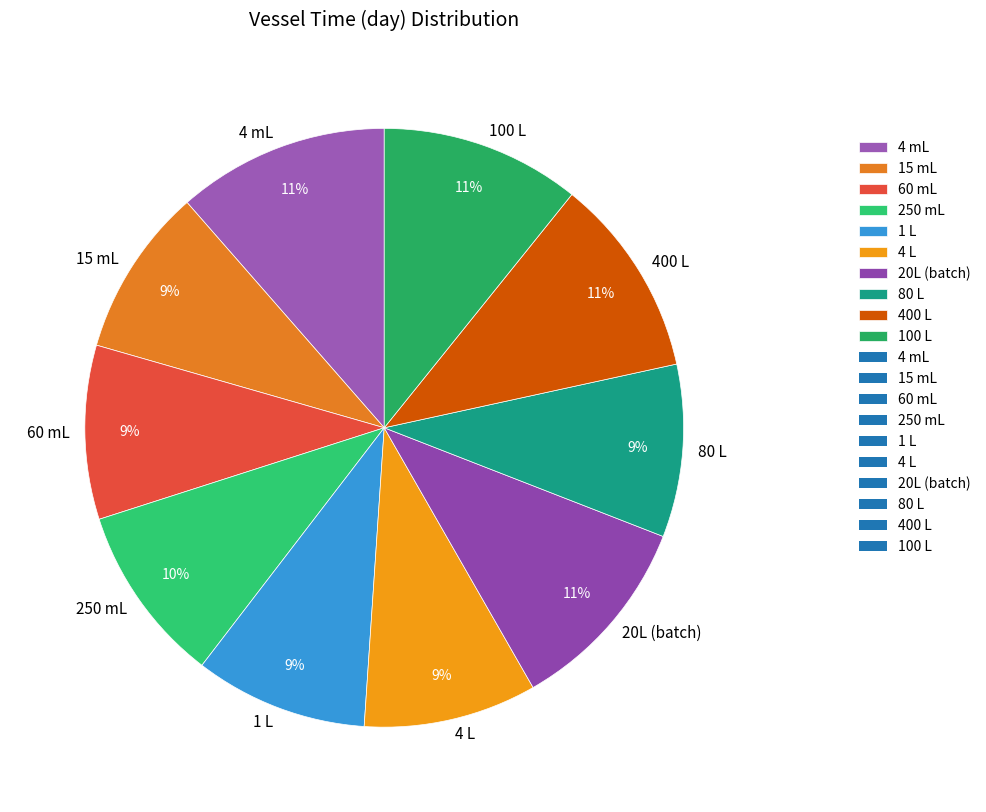

Do 400 L and 4 mL together represent more than half of the pie?

No